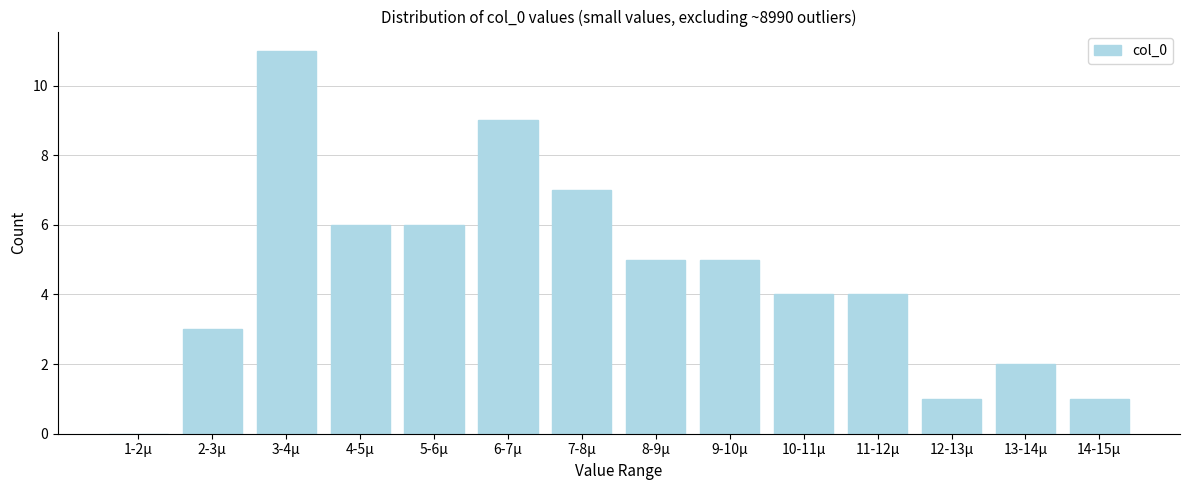

Reading left to right, extract all data points from this chart.

1-2µ=0	2-3µ=3	3-4µ=11	4-5µ=6	5-6µ=6	6-7µ=9	7-8µ=7	8-9µ=5	9-10µ=5	10-11µ=4	11-12µ=4	12-13µ=1	13-14µ=2	14-15µ=1